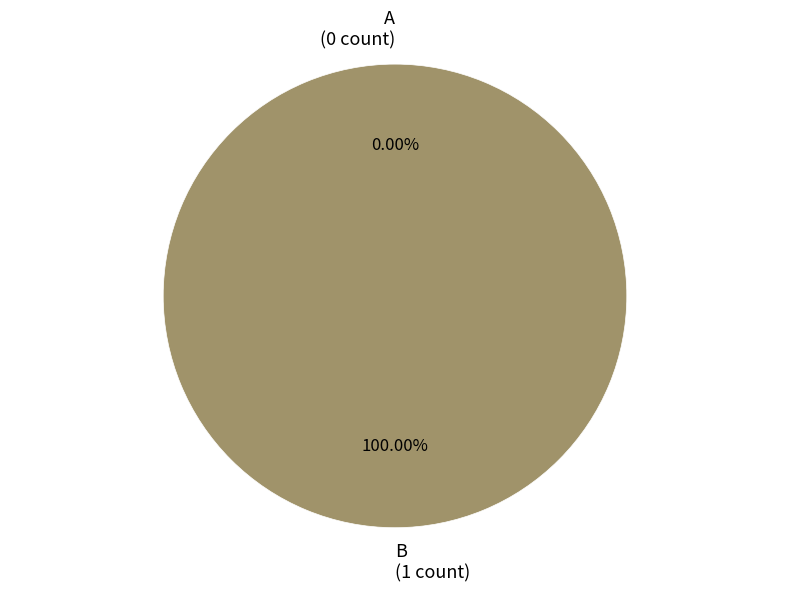

Rank the categories by value from lowest to highest.

A, B